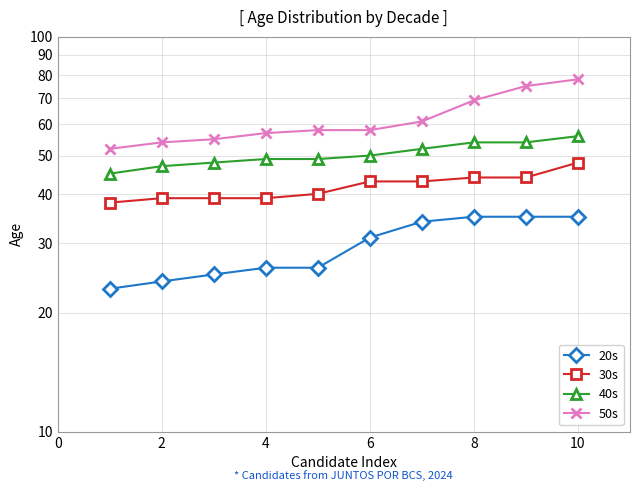

Reading left to right, transcribe all the data shown in this chart.

20s: 23	24	25	26	26	31	34	35	35	35
30s: 38	39	39	39	40	43	43	44	44	48
40s: 45	47	48	49	49	50	52	54	54	56
50s: 52	54	55	57	58	58	61	69	75	78